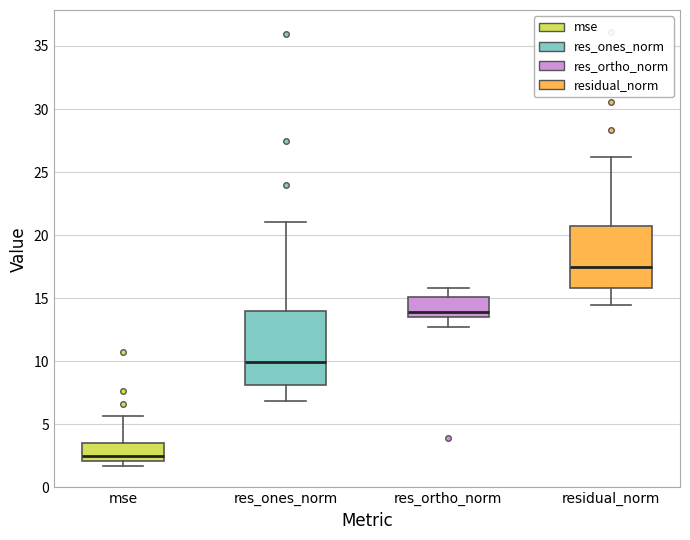

Reading left to right, transcribe this box plot: for each box, give where its median line is, the range the box spans, and where its two whiskers end, as read against the y-axis. The values are not printed on the chart, so give them approximately, as read against the axis.

mse: median 2.5, box 2.0 to 3.5, whiskers 1.5 to 5.5
res_ones_norm: median 10.0, box 8.0 to 14.0, whiskers 7.0 to 21.0
res_ortho_norm: median 14.0, box 13.5 to 15.0, whiskers 12.5 to 16.0
residual_norm: median 17.5, box 16.0 to 20.5, whiskers 14.5 to 26.0